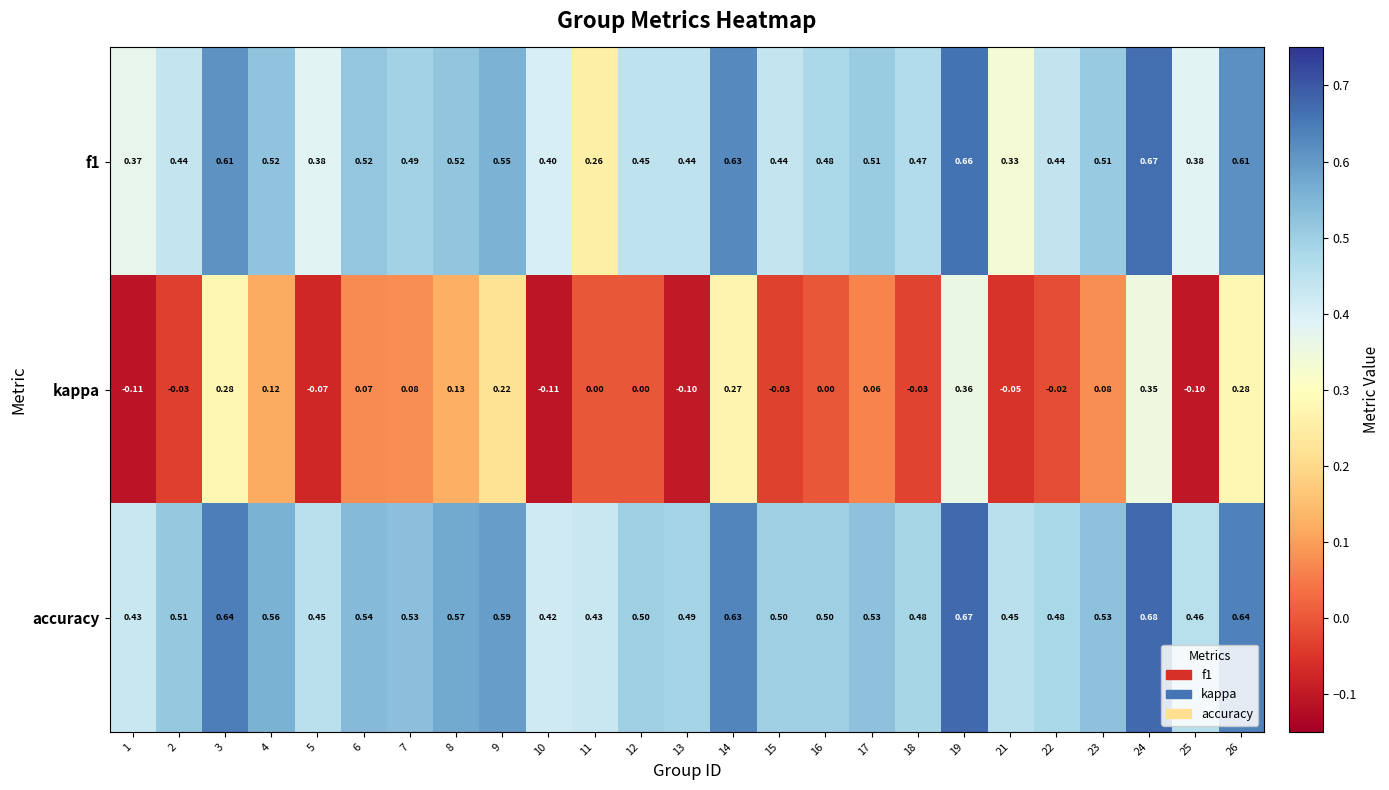

Which series has the largest total across all categories?

accuracy